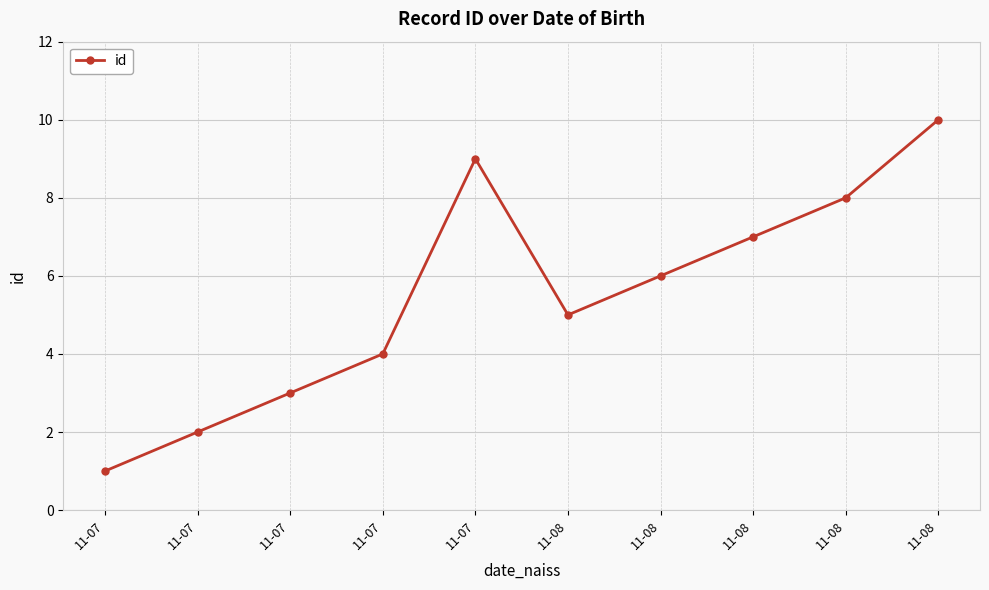

List the labels in order of value, smallest first.

11-07, 11-07, 11-07, 11-07, 11-08, 11-08, 11-08, 11-08, 11-07, 11-08